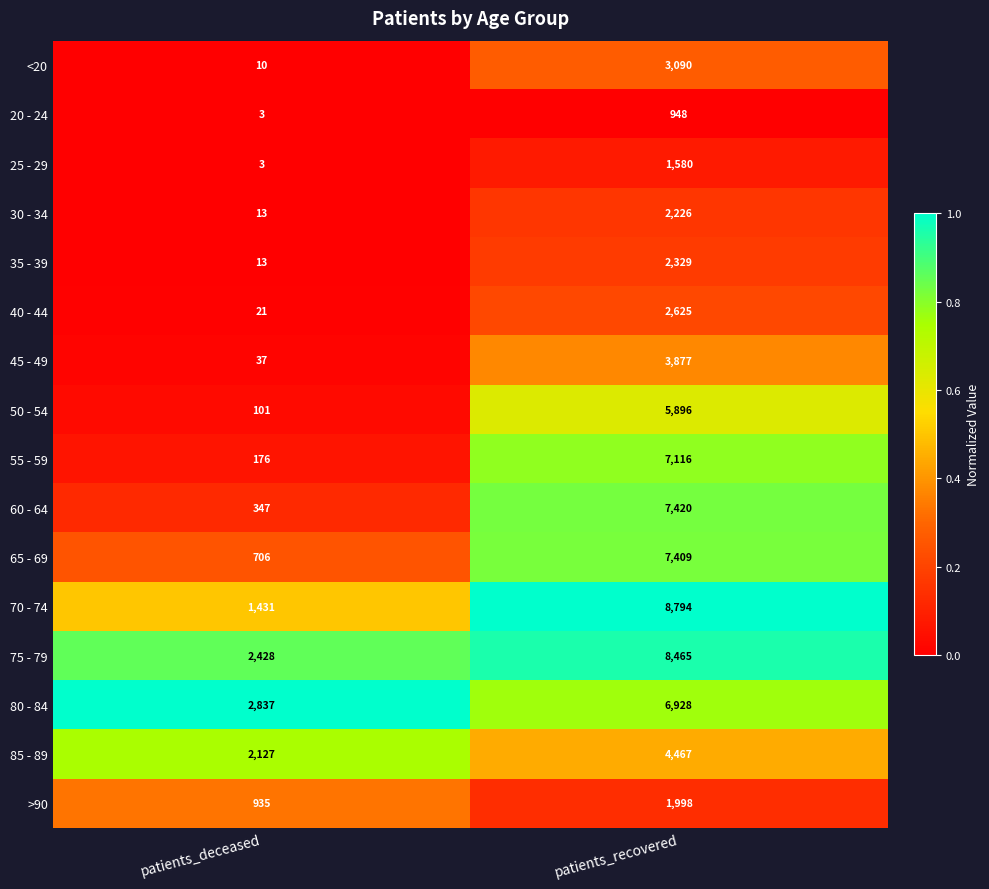

Which category has the lowest value in the 85 - 89 series?

patients_deceased